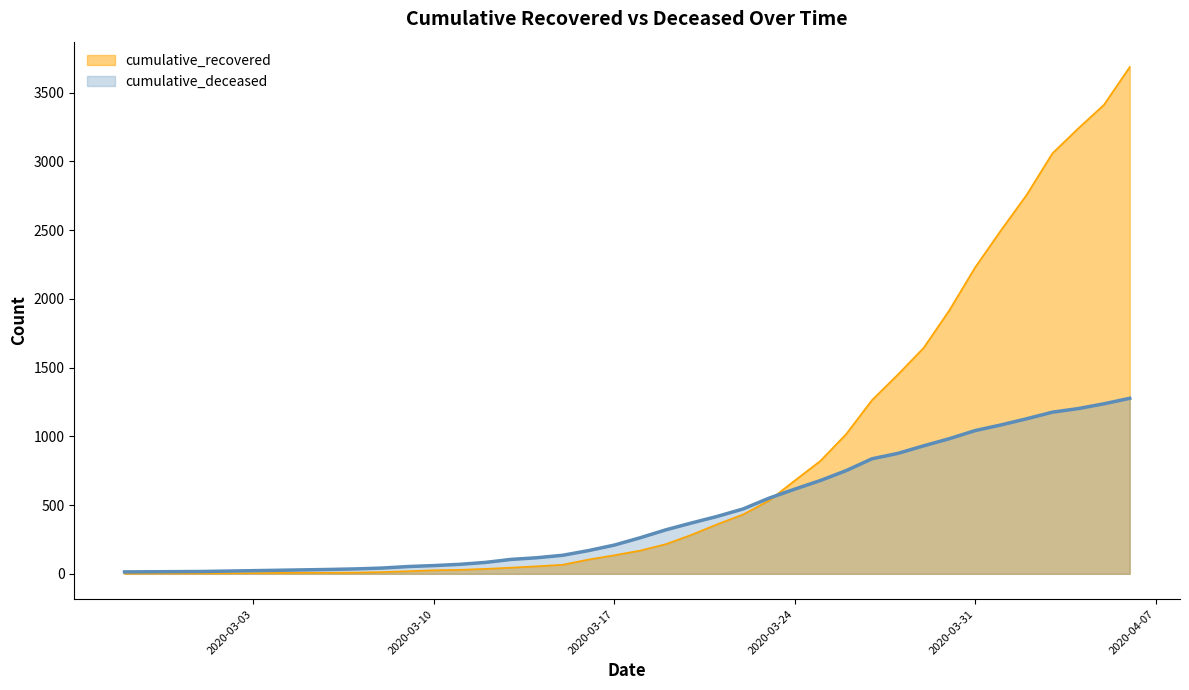

Reading left to right, what are all the values shown in this chart?

cumulative_recovered: 2020-02-27=2	2020-02-28=3	2020-02-29=3	2020-03-01=3	2020-03-02=4	2020-03-03=5	2020-03-04=7	2020-03-05=8	2020-03-06=8	2020-03-07=9	2020-03-08=13	2020-03-09=19	2020-03-10=26	2020-03-11=29	2020-03-12=36	2020-03-13=45	2020-03-14=55	2020-03-15=66	2020-03-16=104	2020-03-17=135	2020-03-18=169	2020-03-19=216	2020-03-20=284	2020-03-21=361	2020-03-22=432	2020-03-23=532	2020-03-24=678	2020-03-25=822	2020-03-26=1017	2020-03-27=1264	2020-03-28=1449	2020-03-29=1643	2020-03-30=1917	2020-03-31=2229	2020-04-01=2498	2020-04-02=2757	2020-04-03=3059	2020-04-04=3240	2020-04-05=3412	2020-04-06=3687
cumulative_deceased: 2020-02-27=14	2020-02-28=15	2020-02-29=16	2020-03-01=17	2020-03-02=20	2020-03-03=23	2020-03-04=26	2020-03-05=29	2020-03-06=32	2020-03-07=36	2020-03-08=42	2020-03-09=53	2020-03-10=60	2020-03-11=69	2020-03-12=83	2020-03-13=105	2020-03-14=117	2020-03-15=135	2020-03-16=169	2020-03-17=209	2020-03-18=262	2020-03-19=320	2020-03-20=370	2020-03-21=418	2020-03-22=472	2020-03-23=550	2020-03-24=616	2020-03-25=679	2020-03-26=751	2020-03-27=837	2020-03-28=876	2020-03-29=931	2020-03-30=983	2020-03-31=1042	2020-04-01=1083	2020-04-02=1128	2020-04-03=1176	2020-04-04=1202	2020-04-05=1237	2020-04-06=1277